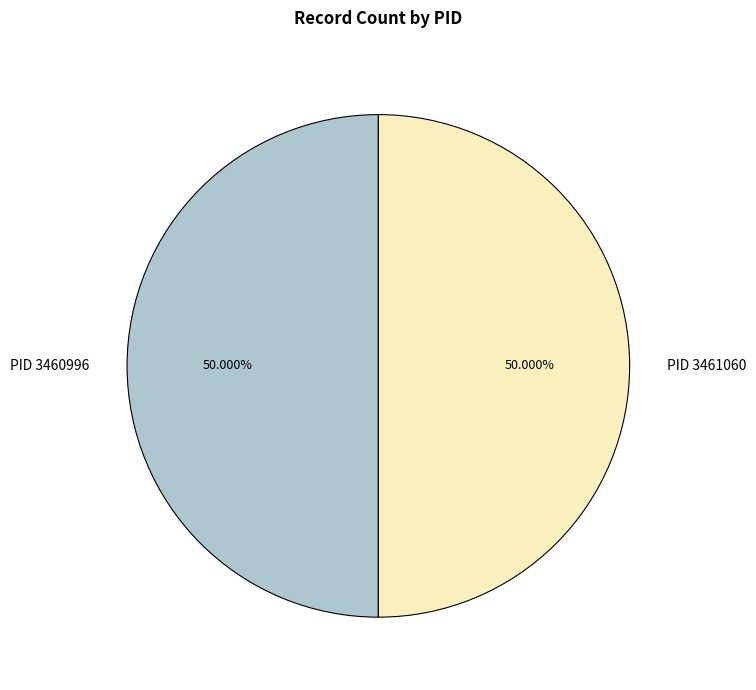

Approximately how many times larger is the value at PID 3460996 compared to PID 3461060?

1.0